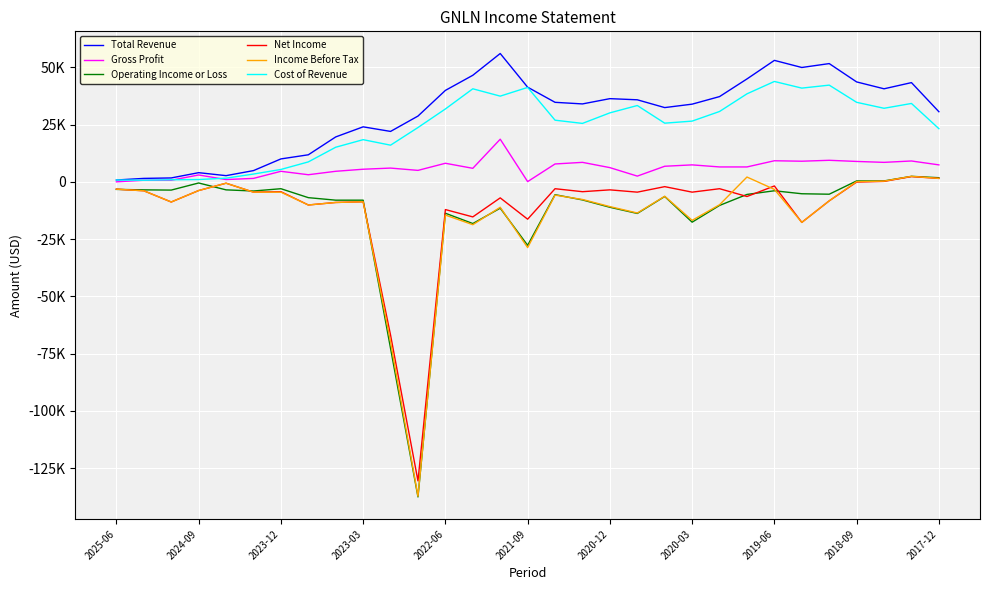

True or false: Total Revenue and Net Income cross at least once.

False